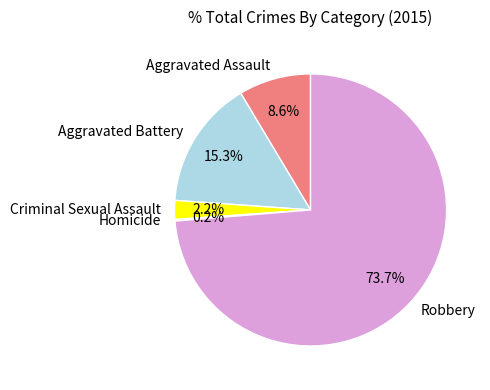

Which slice is the largest?

Robbery